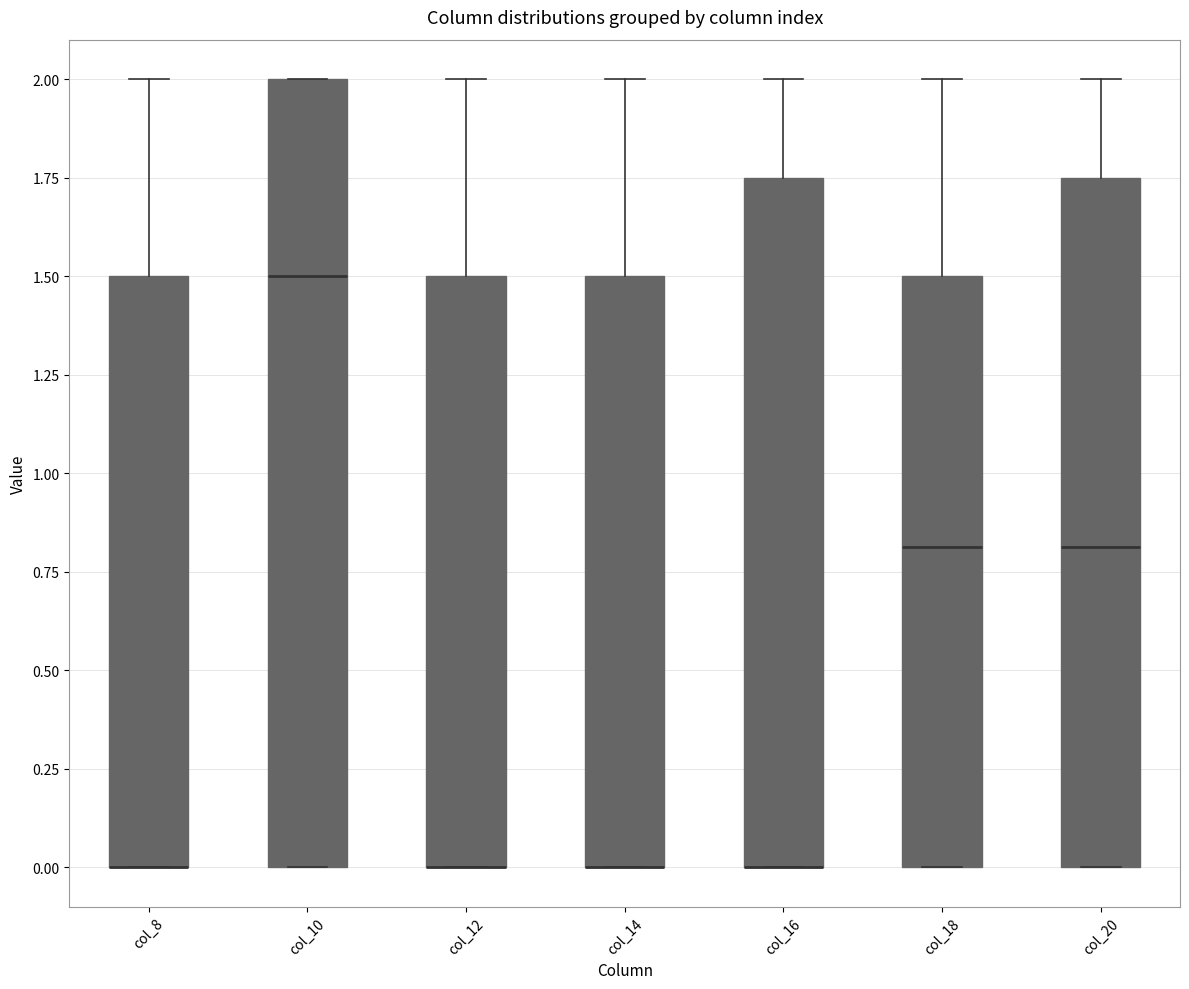

Reading left to right, read every box against the y-axis: the position of its median line, the range the box covers, and the ends of its whiskers. The values are not printed on the chart, so give them approximately, as read against the axis.

col_8: median 0.00 (drawn on the box's lower edge), box 0.00 to 1.50, whiskers 0.00 to 2.00
col_10: median 1.50, box 0.00 to 2.00, whiskers 0.00 to 2.00
col_12: median 0.00 (drawn on the box's lower edge), box 0.00 to 1.50, whiskers 0.00 to 2.00
col_14: median 0.00 (drawn on the box's lower edge), box 0.00 to 1.50, whiskers 0.00 to 2.00
col_16: median 0.00 (drawn on the box's lower edge), box 0.00 to 1.75, whiskers 0.00 to 2.00
col_18: median 0.80, box 0.00 to 1.50, whiskers 0.00 to 2.00
col_20: median 0.80, box 0.00 to 1.75, whiskers 0.00 to 2.00